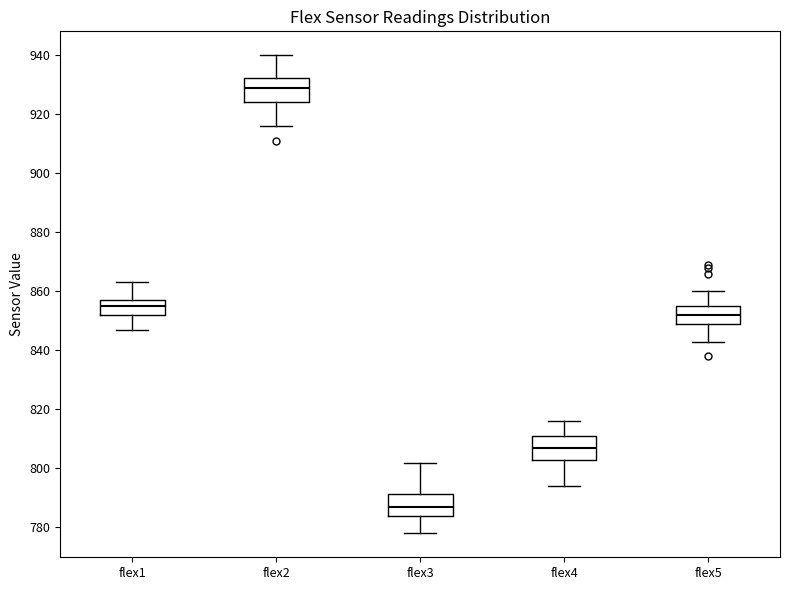

Where is the upper edge of the box for flex5 on the y-axis? The values are not printed on the chart, so give them approximately, as read against the axis.

856